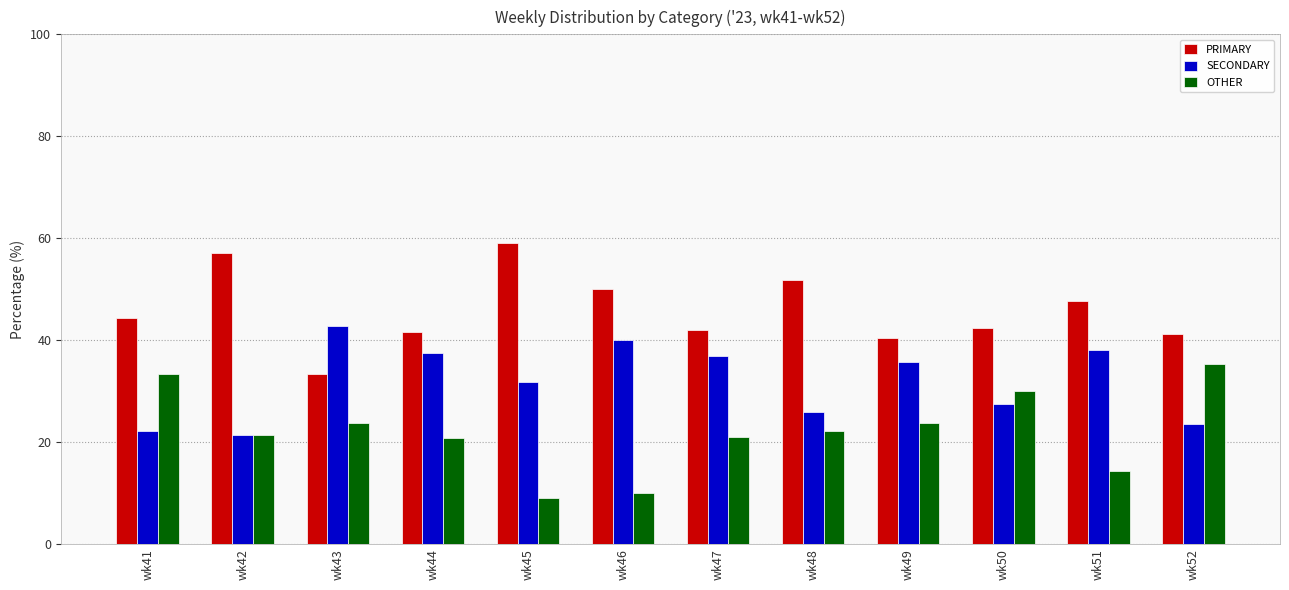

At which label does OTHER first exceed 22?

wk41